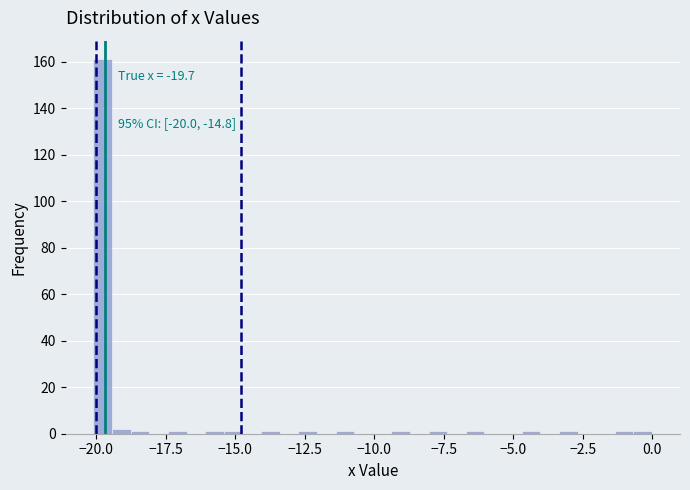

Around what value on the x-axis is the tallest bar? Give the approximate position of its centre, as read against the axis.

-20.0